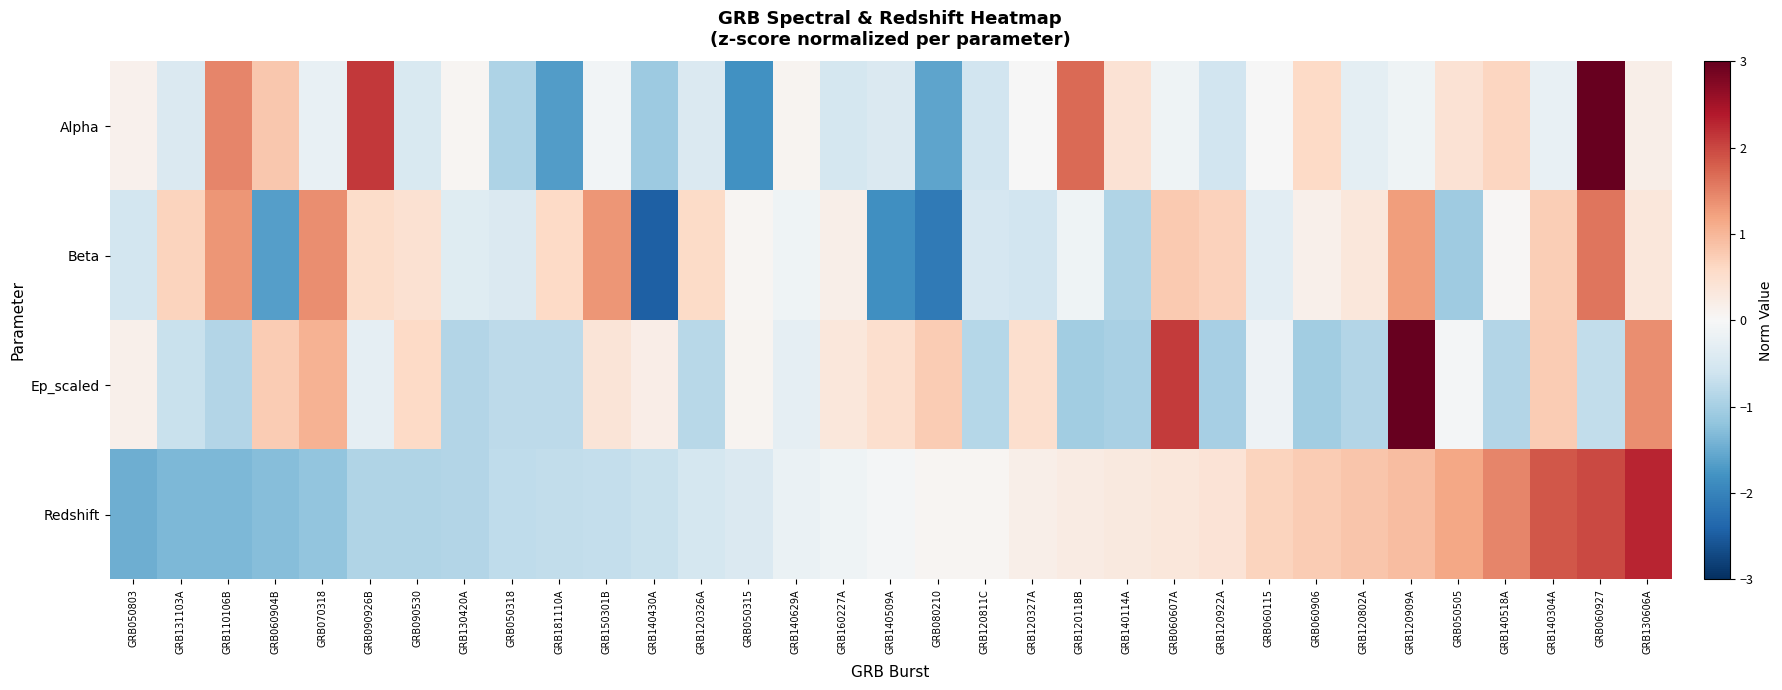

Rank the series by their maximum value, from lowest to highest.

Beta, Redshift, Alpha, Ep_scaled